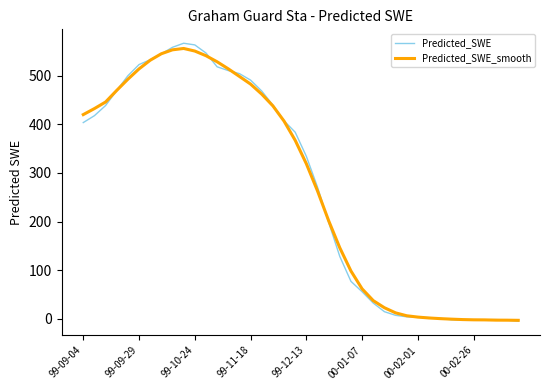

Rank the series by their maximum value, from highest to lowest.

Predicted_SWE, Predicted_SWE_smooth